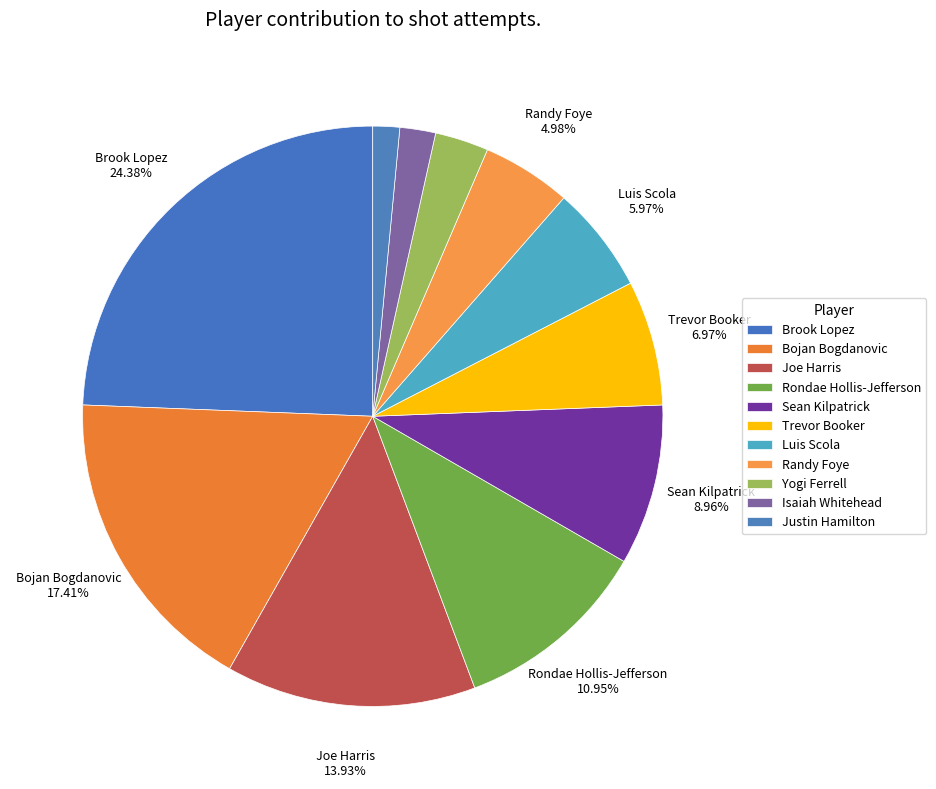

To the nearest percent, what portion does Bojan Bogdanovic represent?

17%